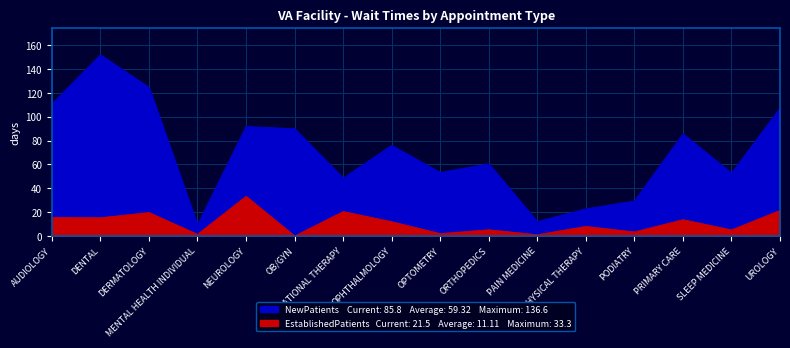

At which category does the chart reach its peak across all series?

NEUROLOGY